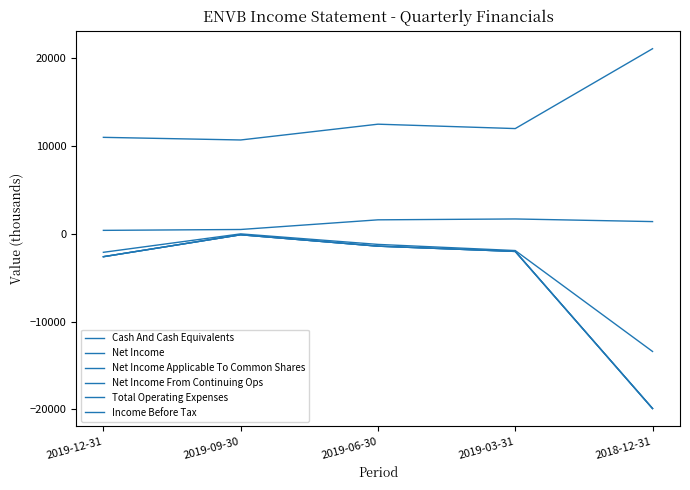

What is the value of the Cash And Cash Equivalents point at the 4th from the left?

1700